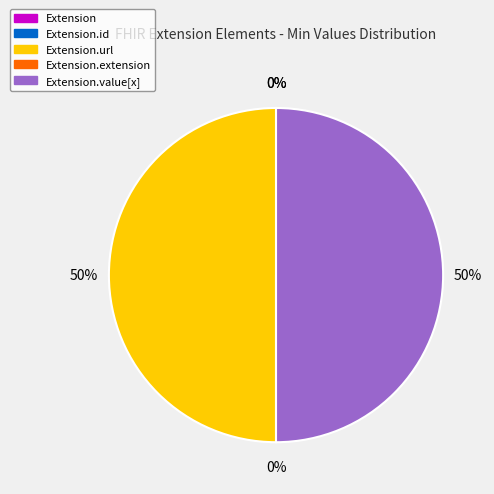

Is there a majority slice in this chart?

No